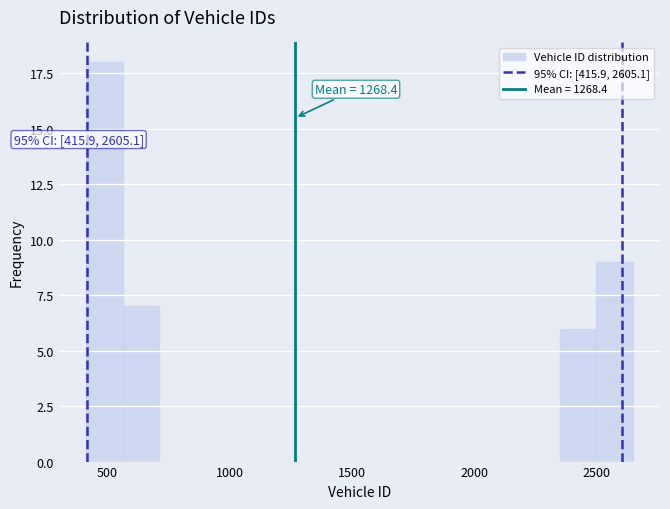

Around what value on the x-axis is the tallest bar? Give the approximate position of its centre, as read against the axis.

500